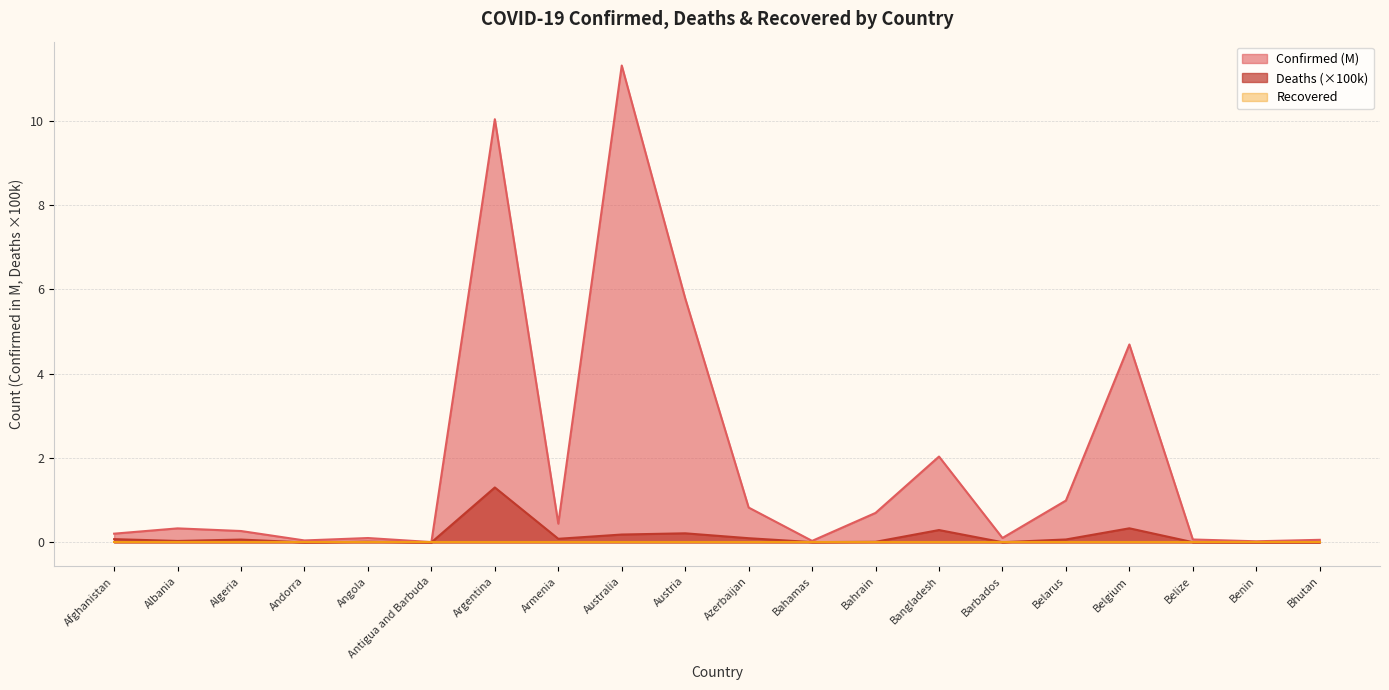

True or false: Deaths and Confirmed intersect in this chart.

False